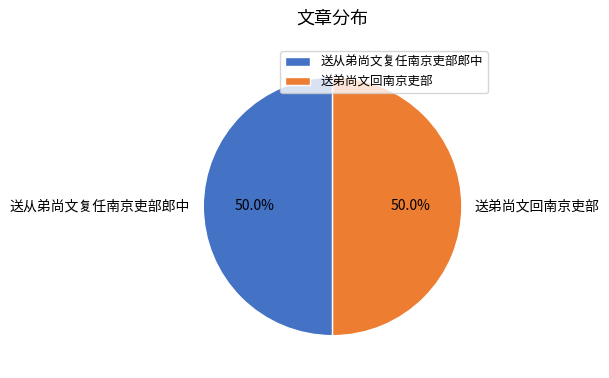

Approximately how many times larger is the value at 送弟尚文回南京吏部 compared to 送从弟尚文复任南京吏部郎中?

1.0